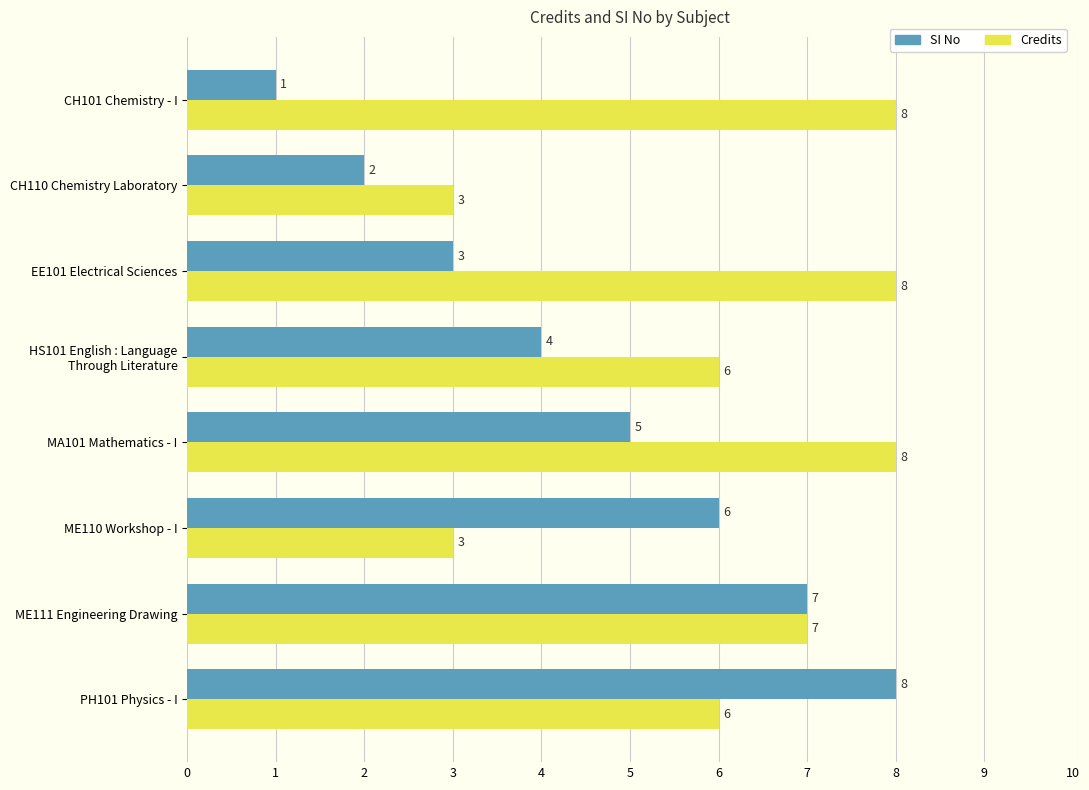

What is the minimum value for Credits?

3